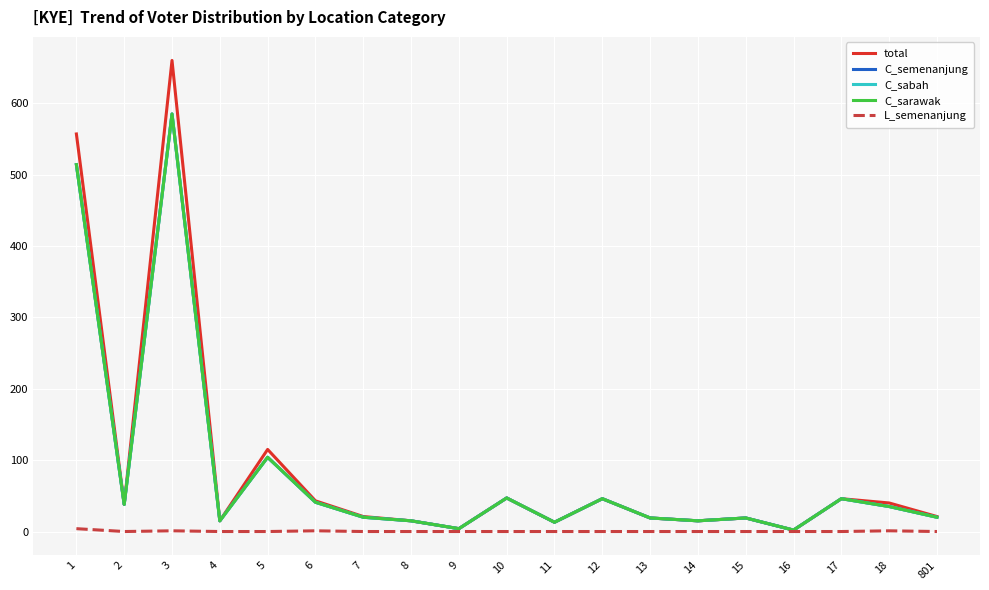

Which series has the largest total across all categories?

total